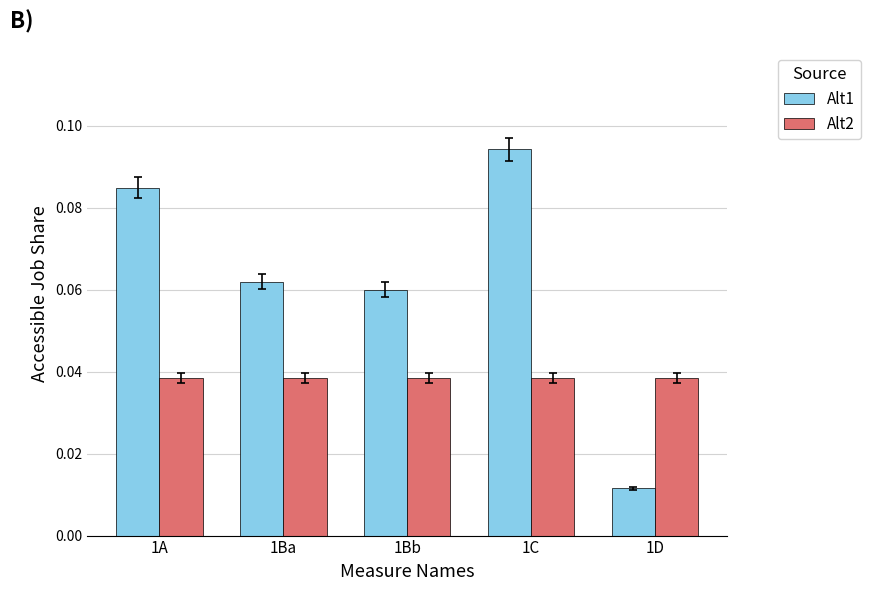

Is it true that Alt2 equals 0.1 at 1D?

False